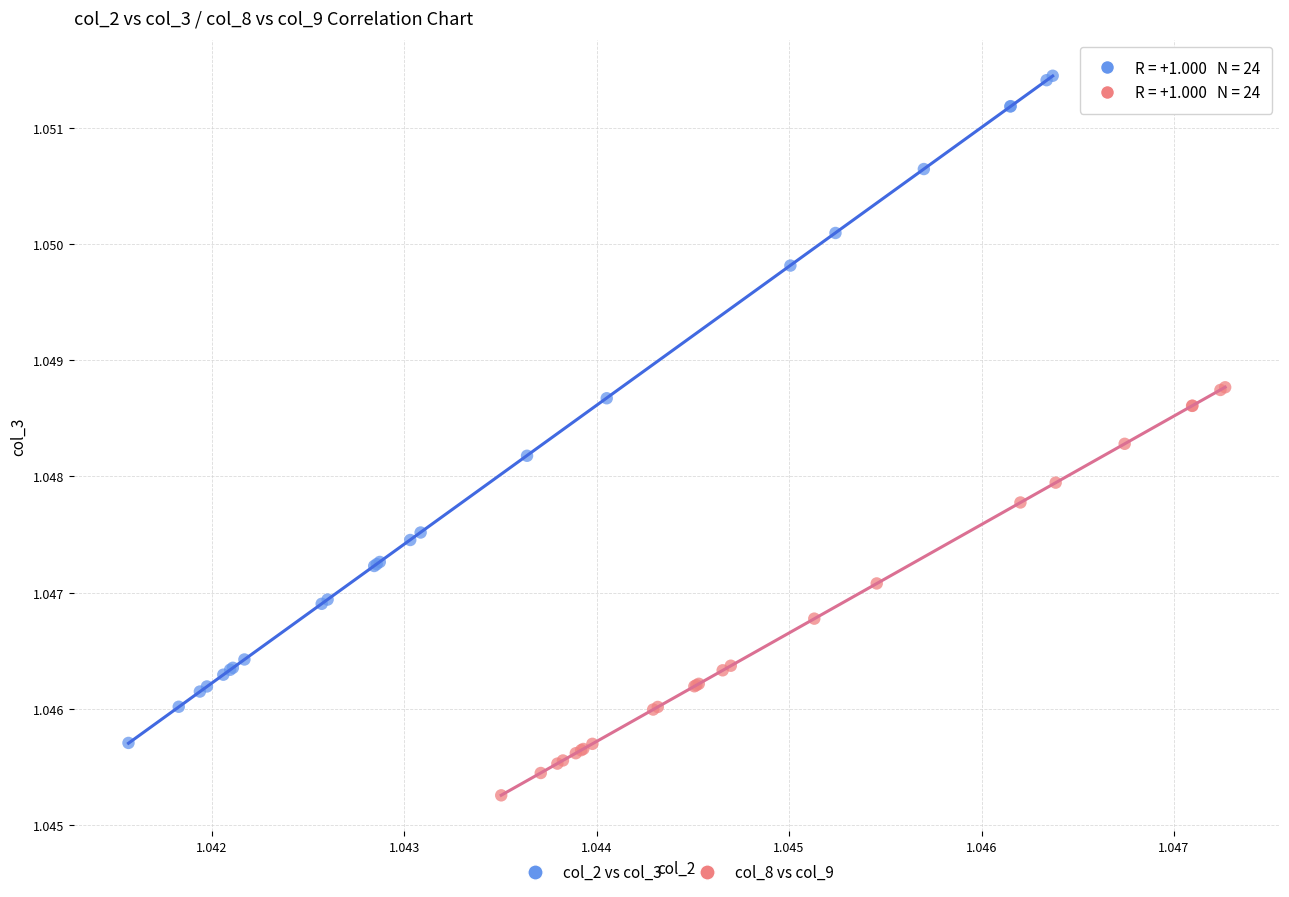

Which series contains the lowest Y value?

col_8 vs col_9